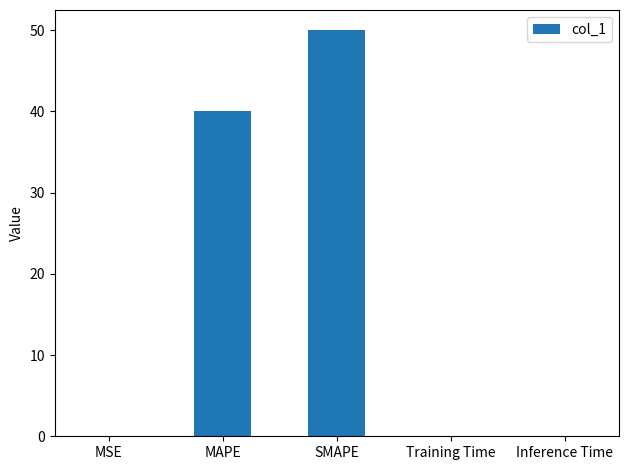

Are the bars grouped side by side (vs. stacked)?

No